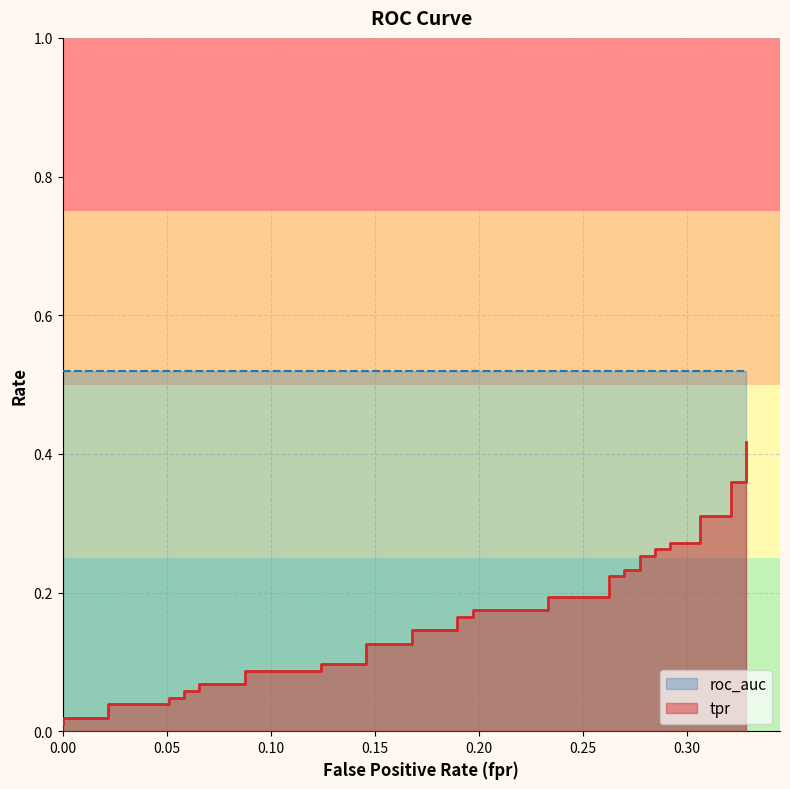

How many data points does each series have?

40